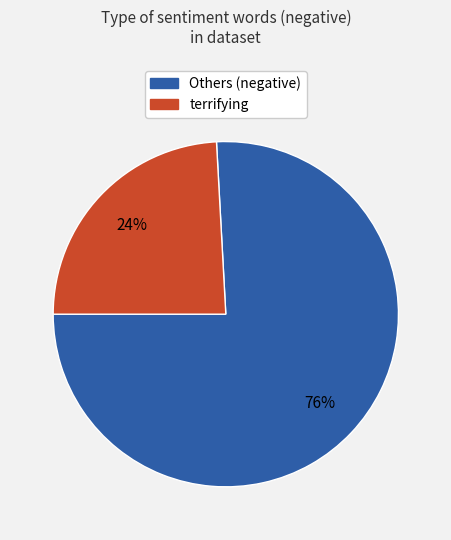

Is there any slice that represents more than half of the pie?

Yes